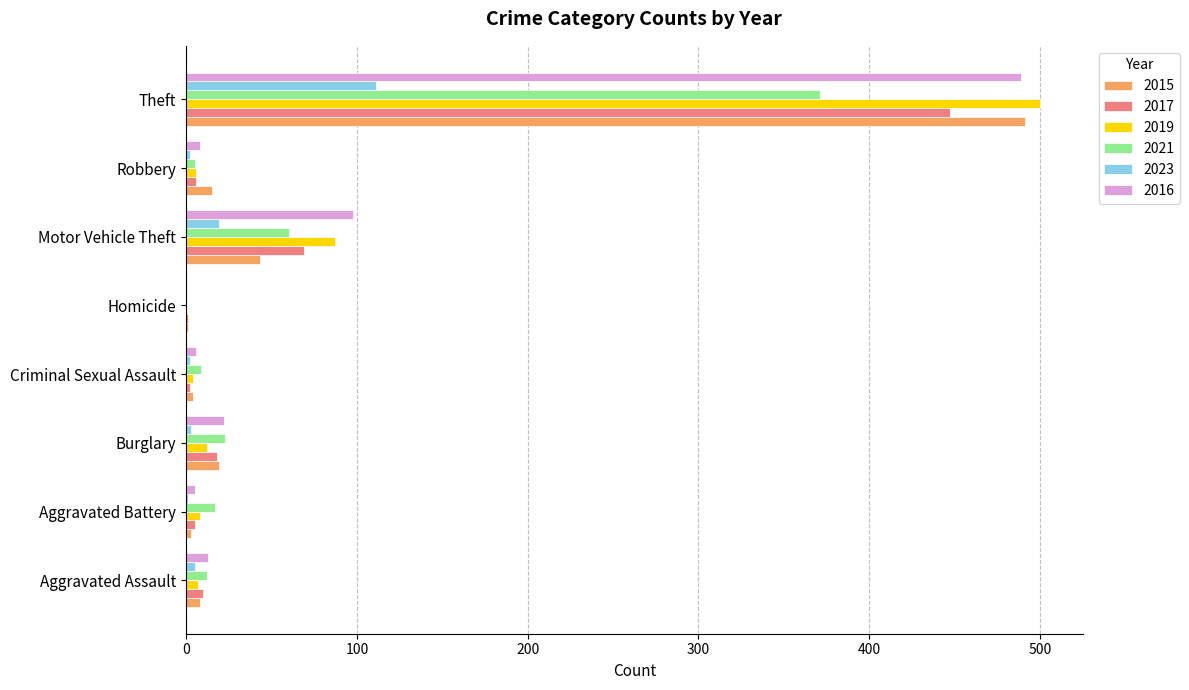

What value does the 2017 series have at Motor Vehicle Theft?

69